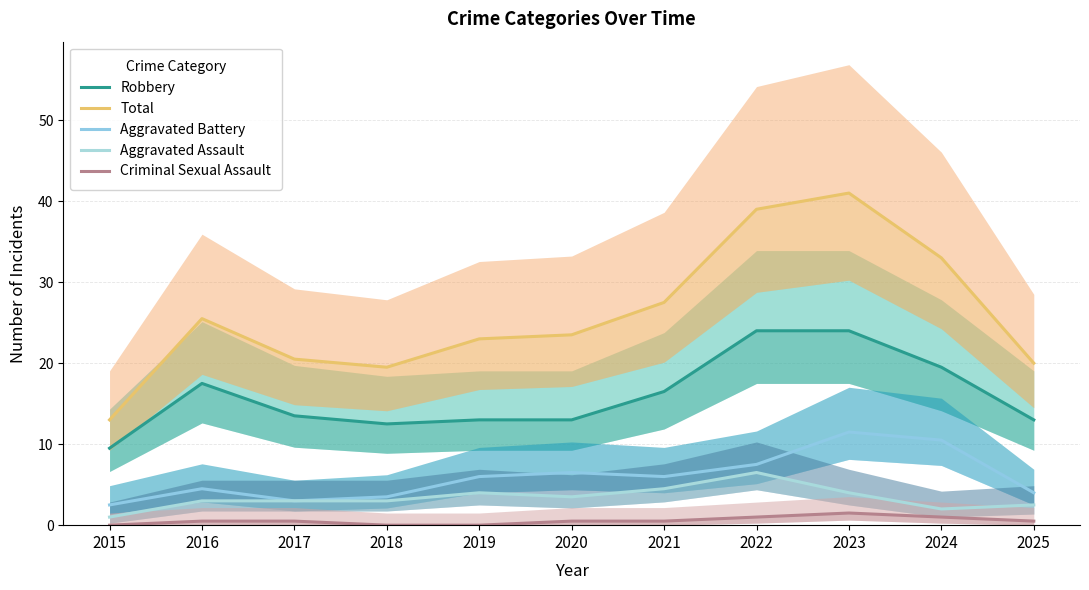

What is the difference between the maximum and second lowest values in the Total series?

21.5